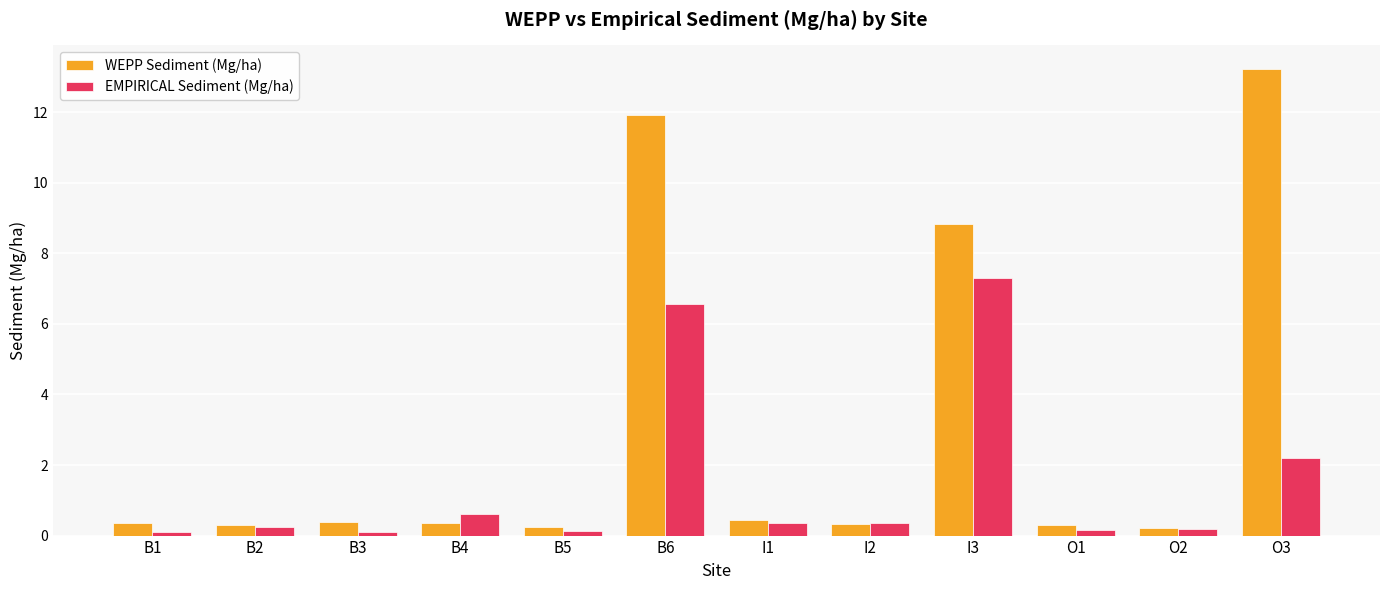

Which series has the largest range (max minus min)?

WEPP Sediment (Mg/ha)